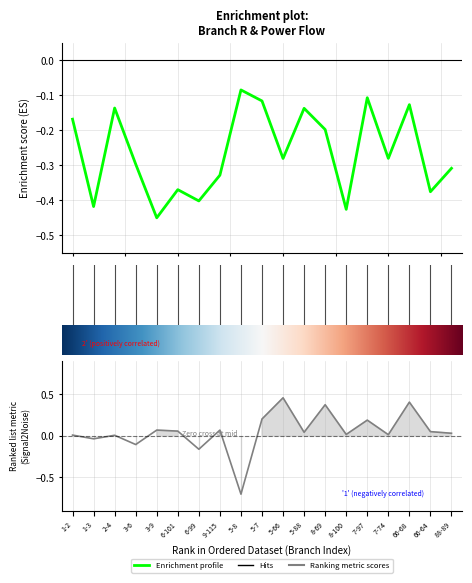

Reading left to right, extract all data points from this chart.

BR_R: -0.2	-0.4	-0.1	-0.3	-0.5	-0.4	-0.4	-0.3	-0.1	-0.1	-0.3	-0.1	-0.2	-0.4	-0.1	-0.3	-0.1	-0.4	-0.3
P_in: 0.0	-0.0	0.0	-0.1	0.1	0.1	-0.2	0.1	-0.7	0.2	0.5	0.0	0.4	0.0	0.2	0.0	0.4	0.1	0.0